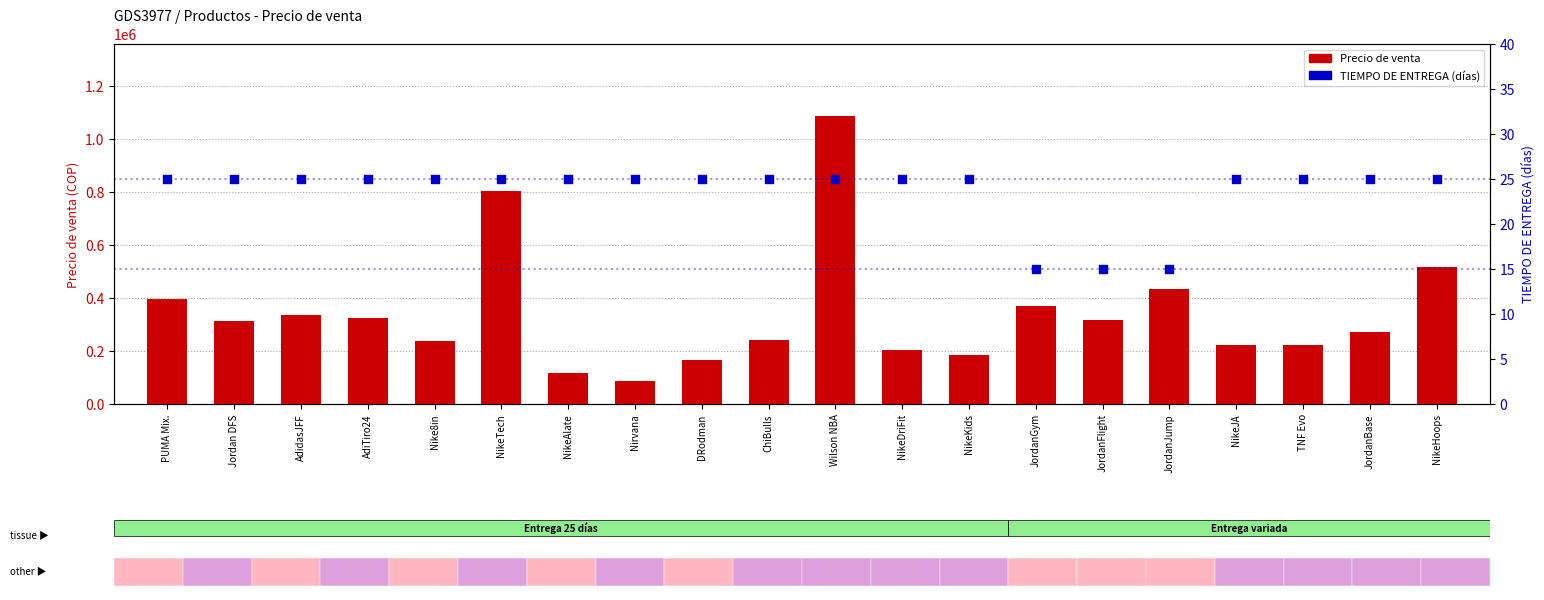

Which series has the largest total across all categories?

Precio de venta